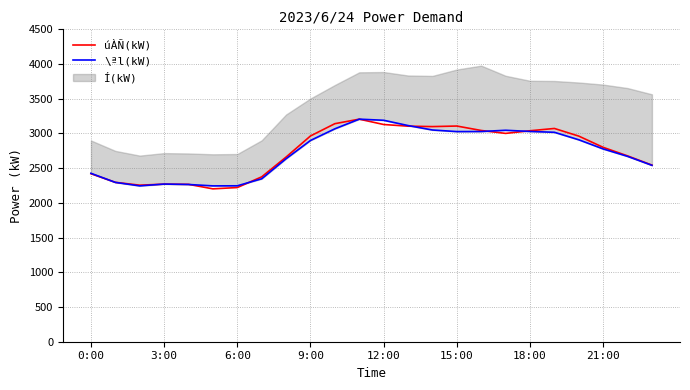

The value of úÀÑ(kW) at 12:00 is 1559. True or false?

False